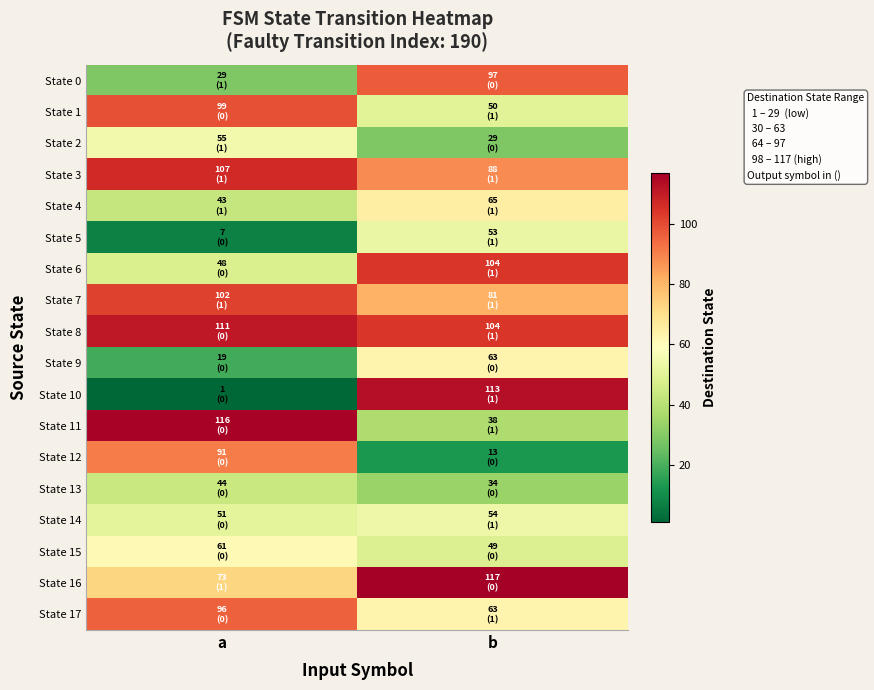

At which category does the chart reach its peak across all series?

b